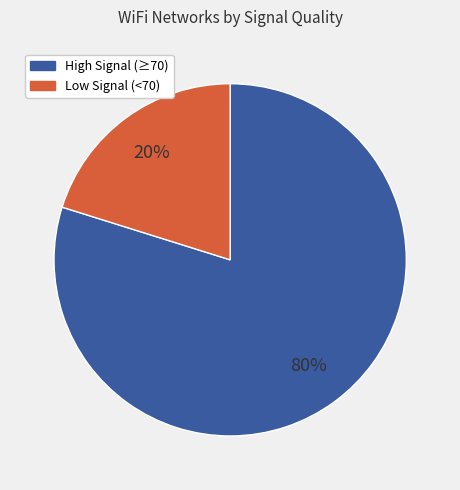

Is there any slice that represents more than half of the pie?

Yes